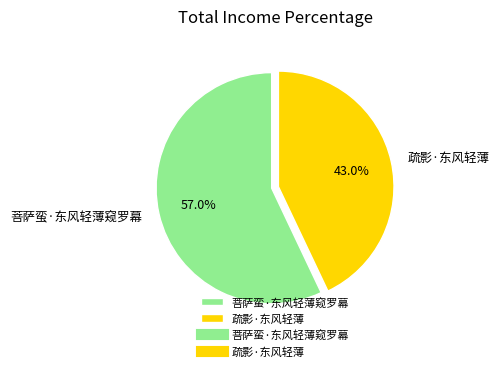

Which category has the biggest portion of the pie?

菩萨蛮·东风轻薄窥罗幕